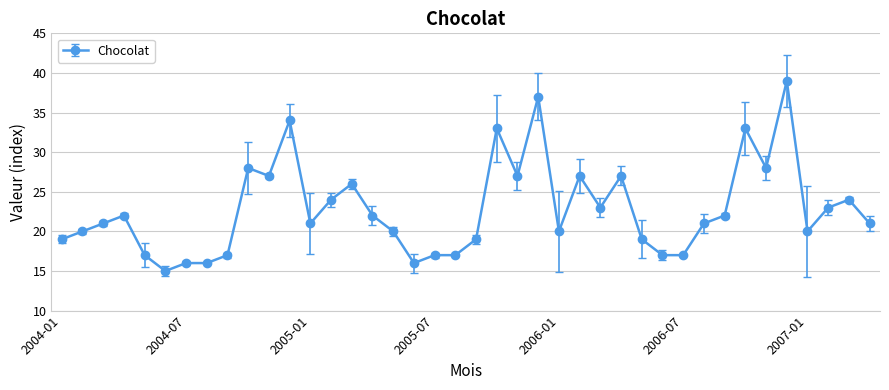

Reading right to left, extract all data points from this chart.

21	24	23	20	39	28	33	22	21	17	17	19	27	23	27	20	37	27	33	19	17	17	16	20	22	26	24	21	34	27	28	17	16	16	15	17	22	21	20	19